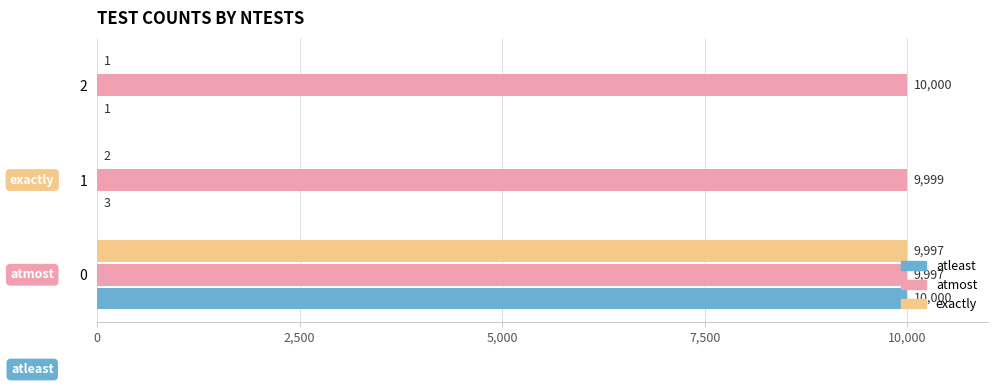

What is the greatest value displayed?

10000